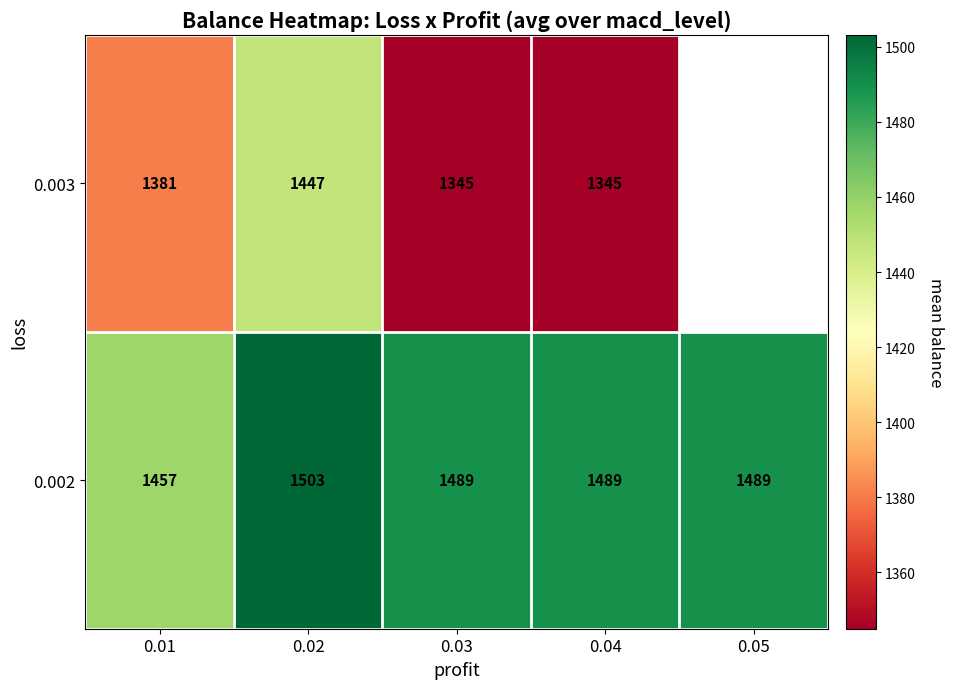

True or false: 0.002 has a value of 1955 at 0.02.

False